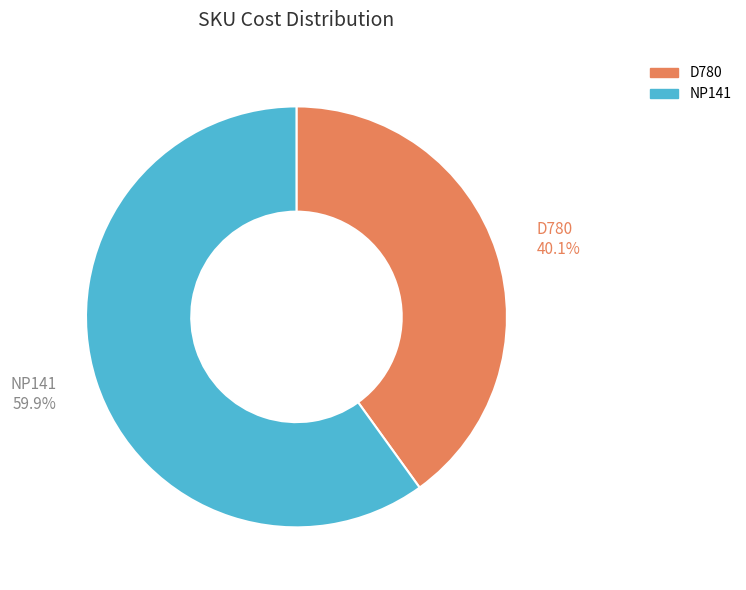

What is the smallest slice in the pie chart?

D780